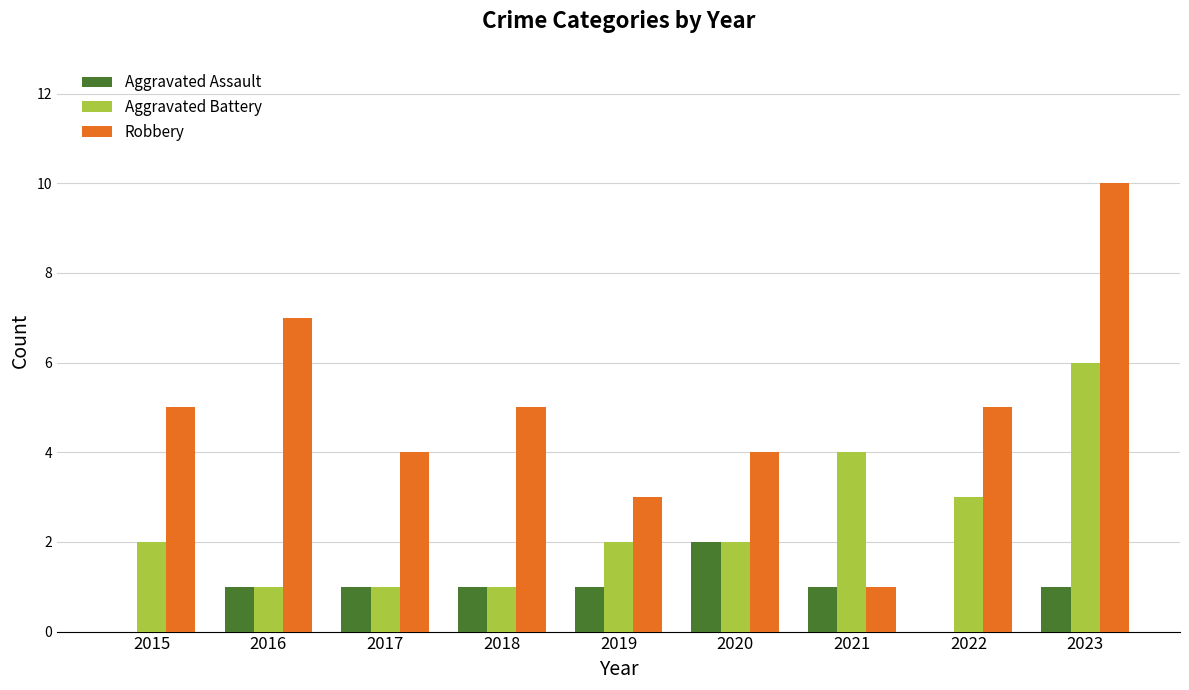

Which series changed the most between 2021 and 2022?

Robbery